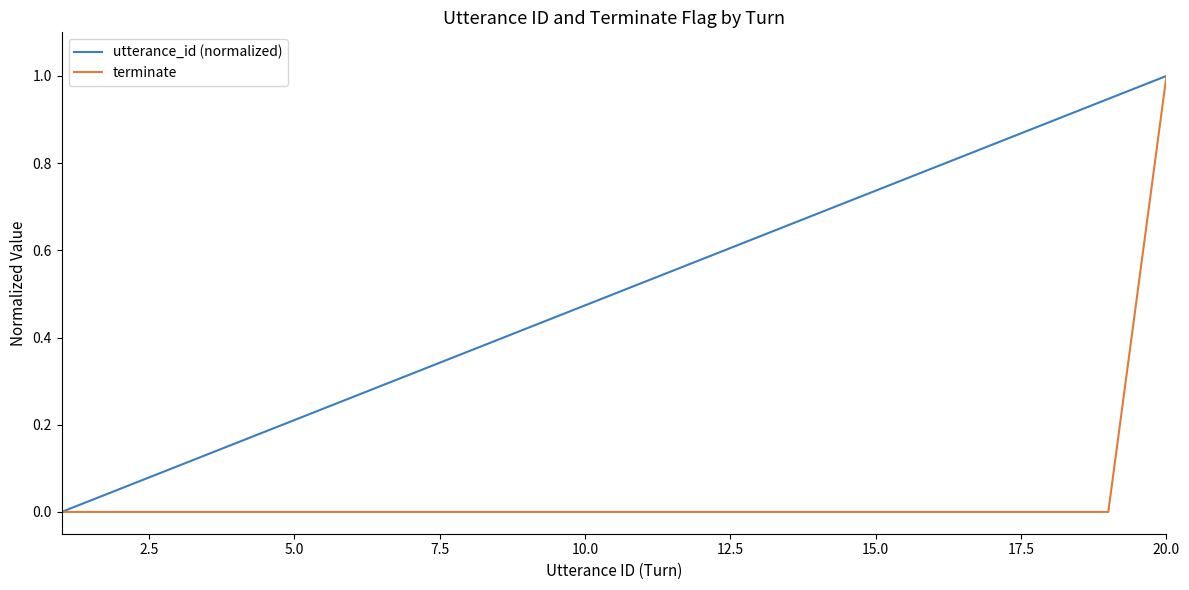

Rank the series by their average value, from highest to lowest.

utterance_id (normalized), terminate